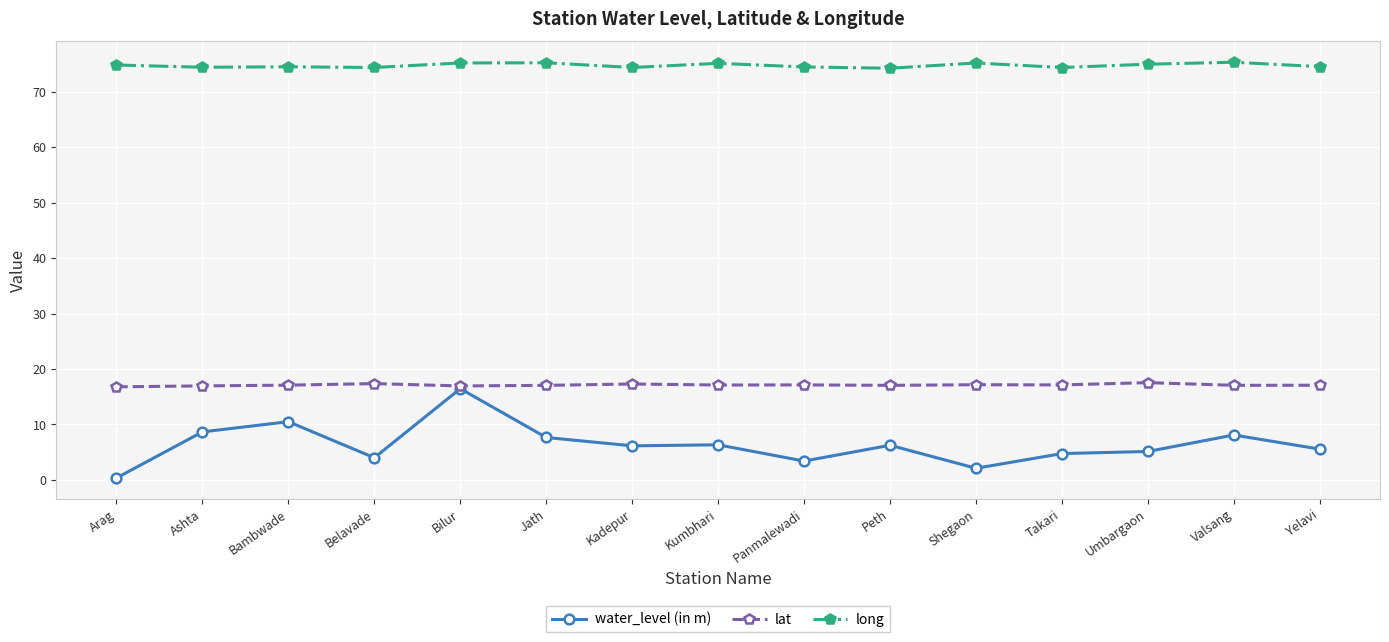

Which series has the largest total across all categories?

long